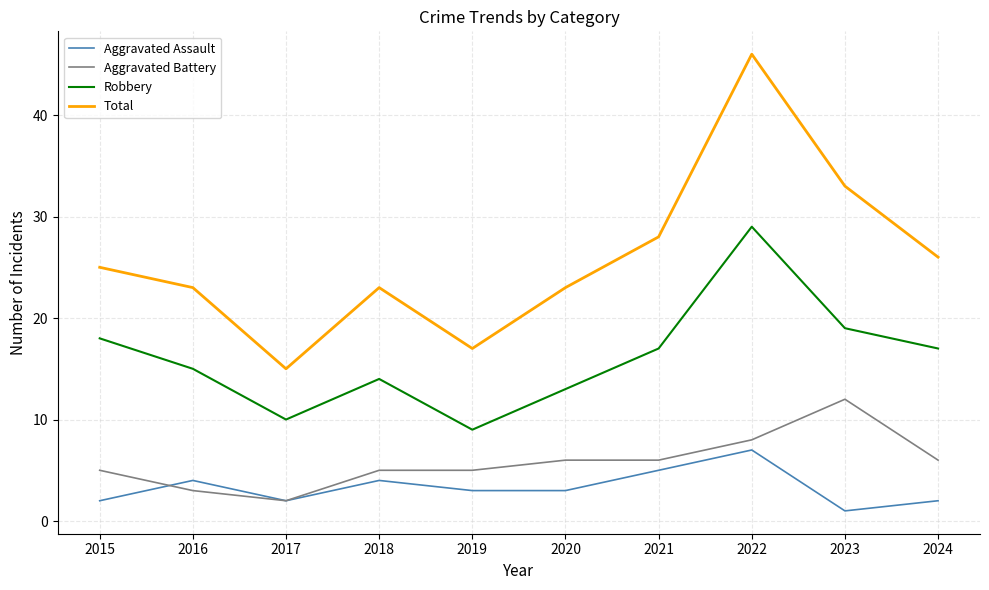

The value of Robbery at 2016 is 5. True or false?

False